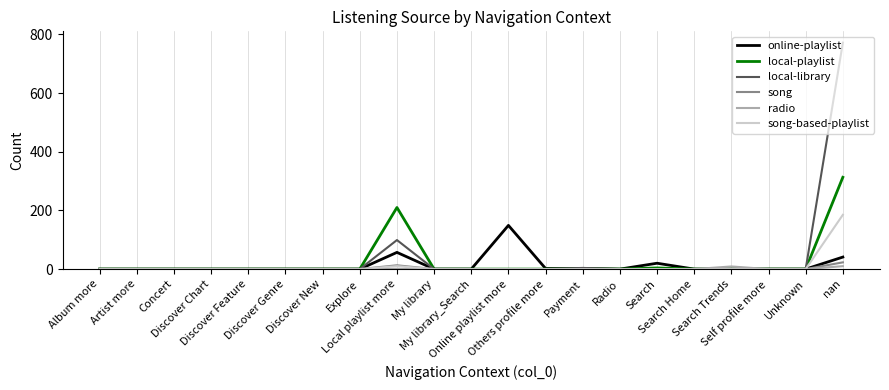

Which series has the widest spread of values?

local-library